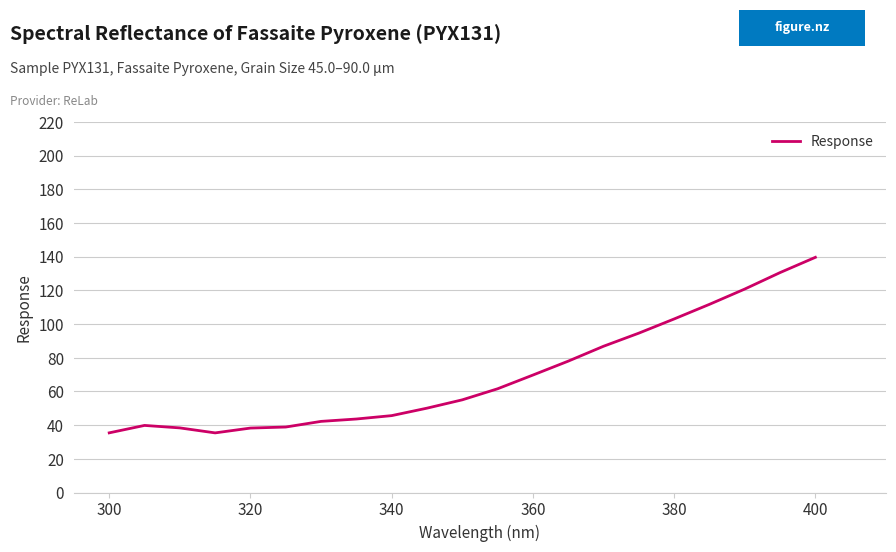

What is the smallest value displayed?

35.4